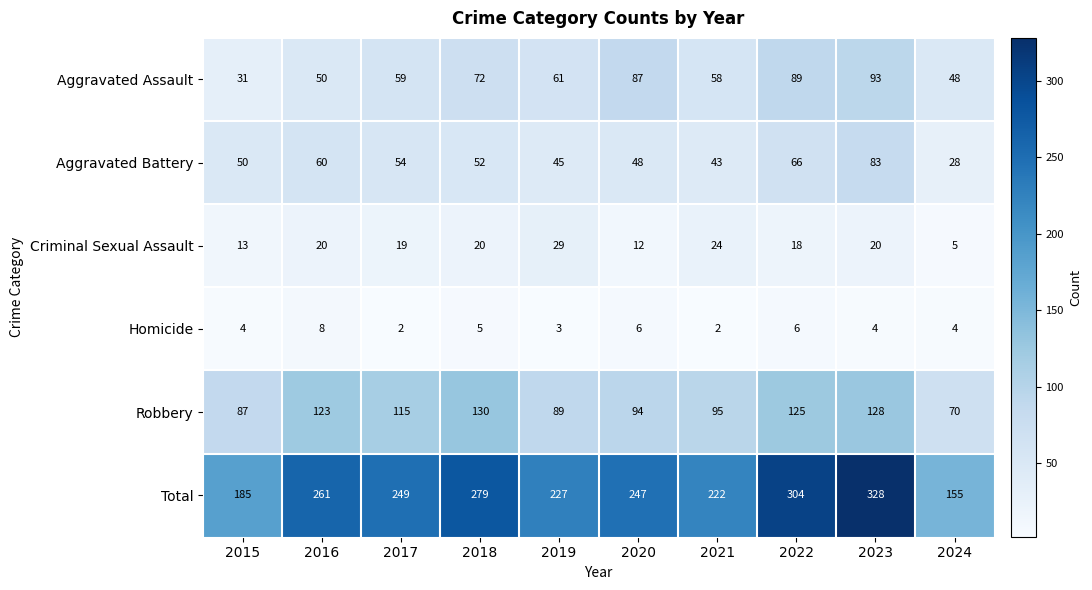

Is it true that Aggravated Battery equals 52 at 2018?

True